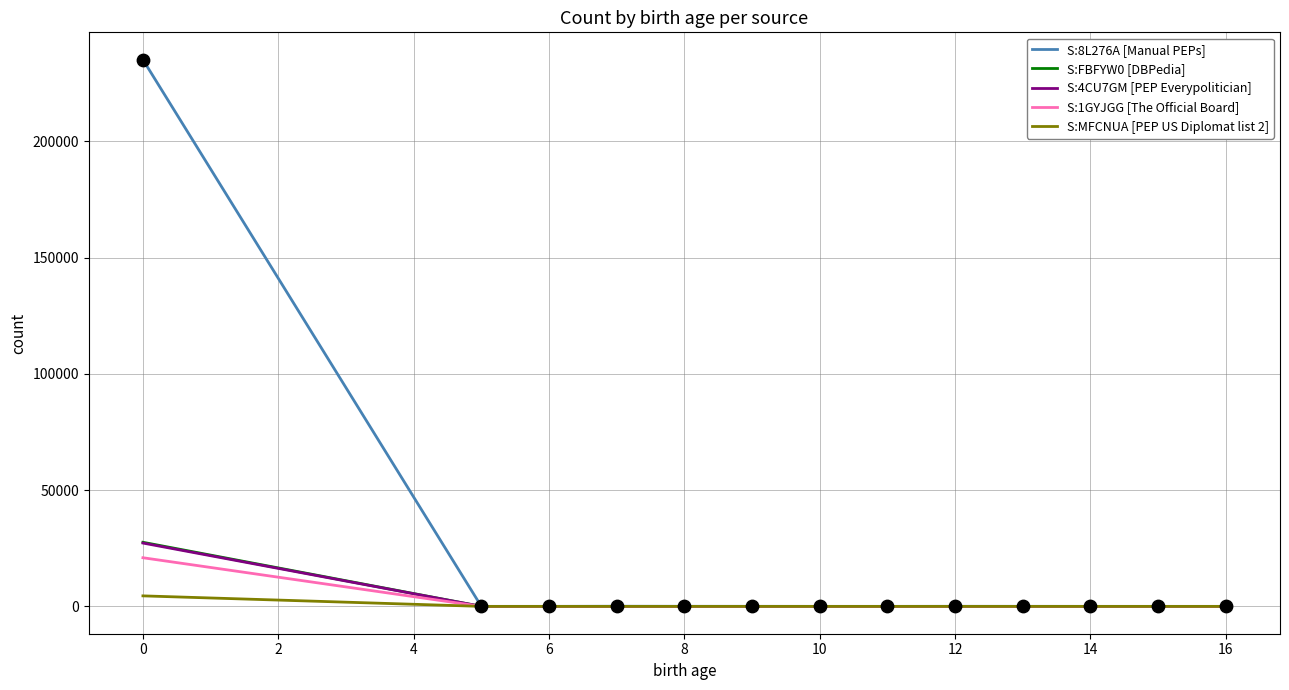

Which series has the largest total across all categories?

S:8L276A [Manual PEPs]